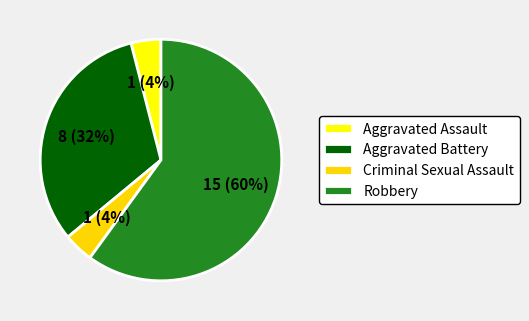

To the nearest percent, what portion does Aggravated Assault represent?

4%